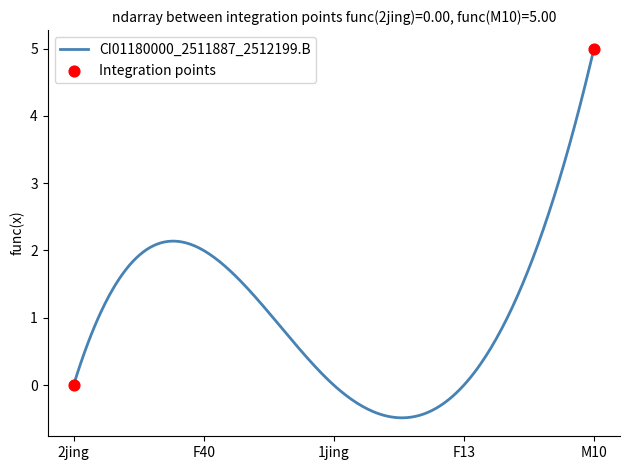

What is the greatest value displayed?

5.0